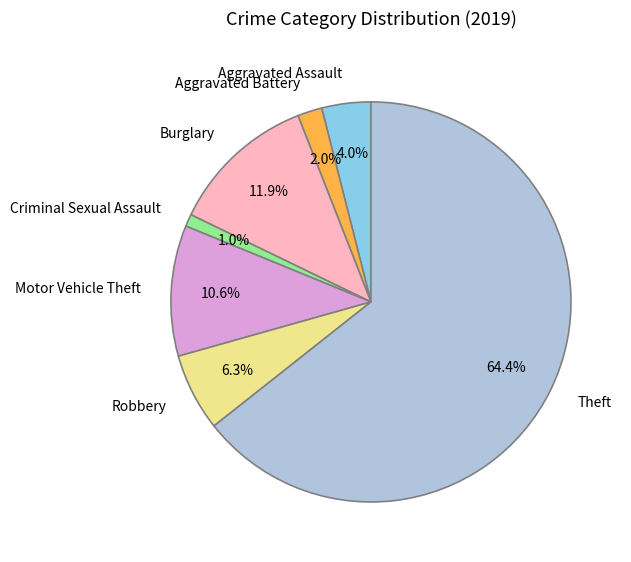

What is the majority slice?

Theft